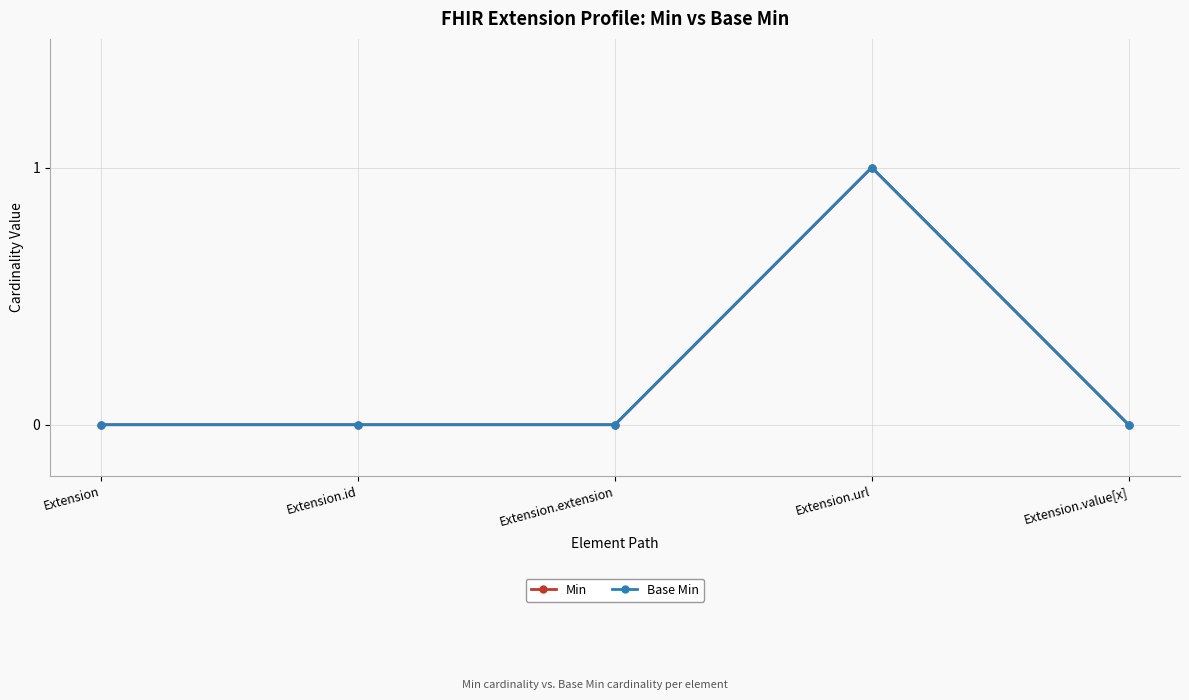

Is this an area chart (filled region under the line)?

No